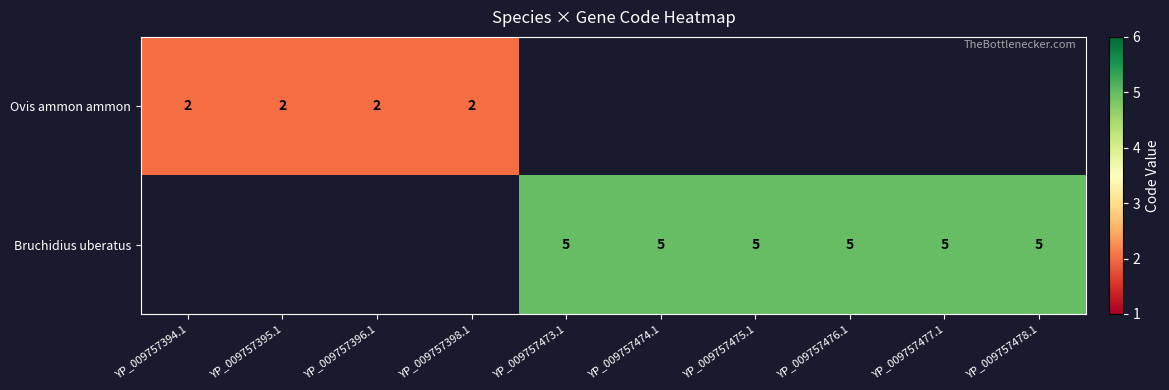

Is it true that Bruchidius uberatus equals 5 at YP_009757475.1?

True